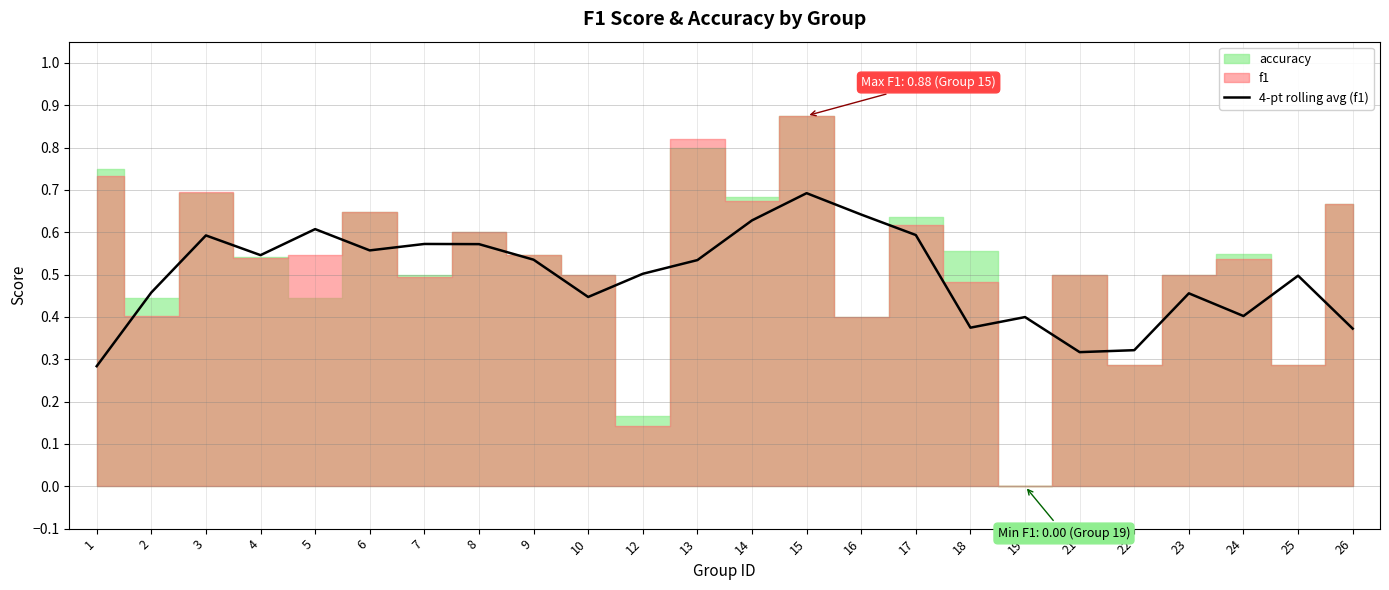

The 4-pt rolling avg (f1) series shows 0.2 at 22. True or false?

False